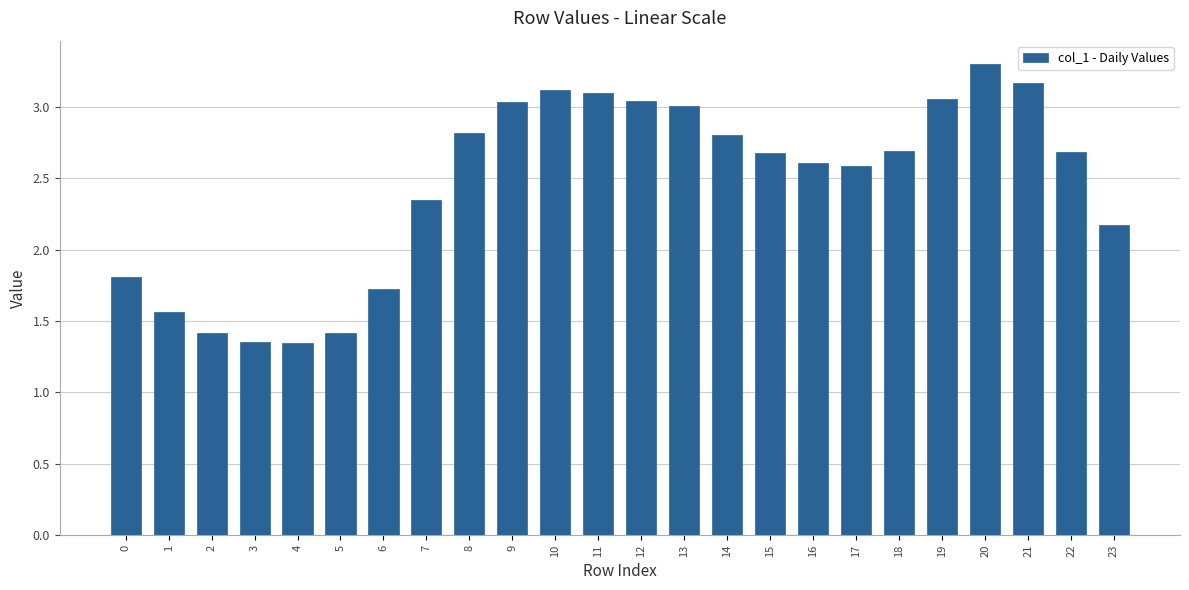

How many series are shown in this chart?

1